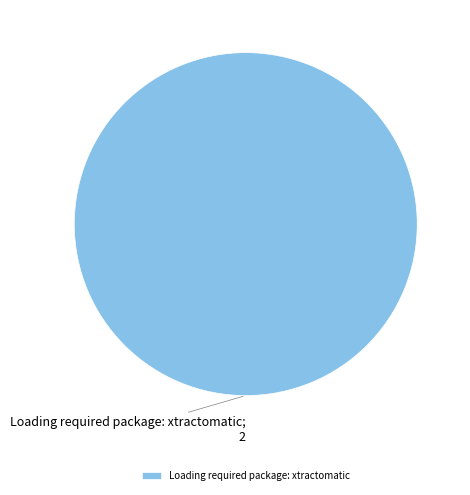

Is Loading required package: xtractomatic the majority of the pie?

Yes